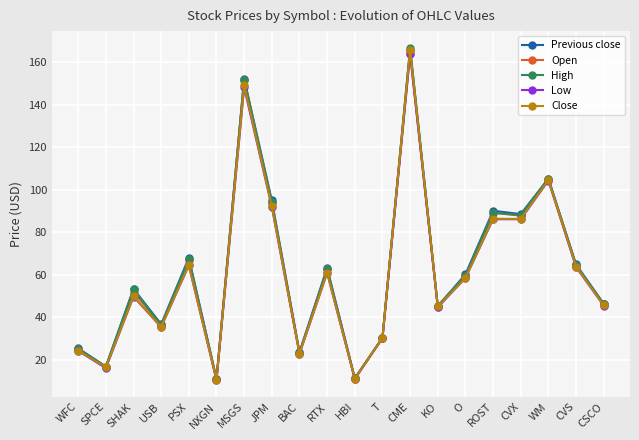

Rank the series by their average value, from lowest to highest.

Low, Close, Open, High, Previous close